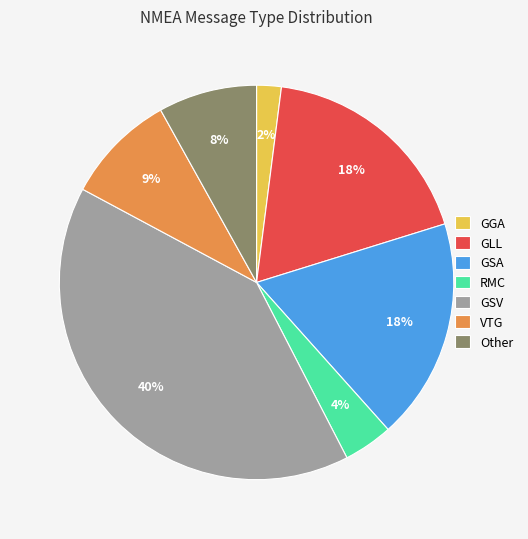

How many segments does this pie chart have?

7